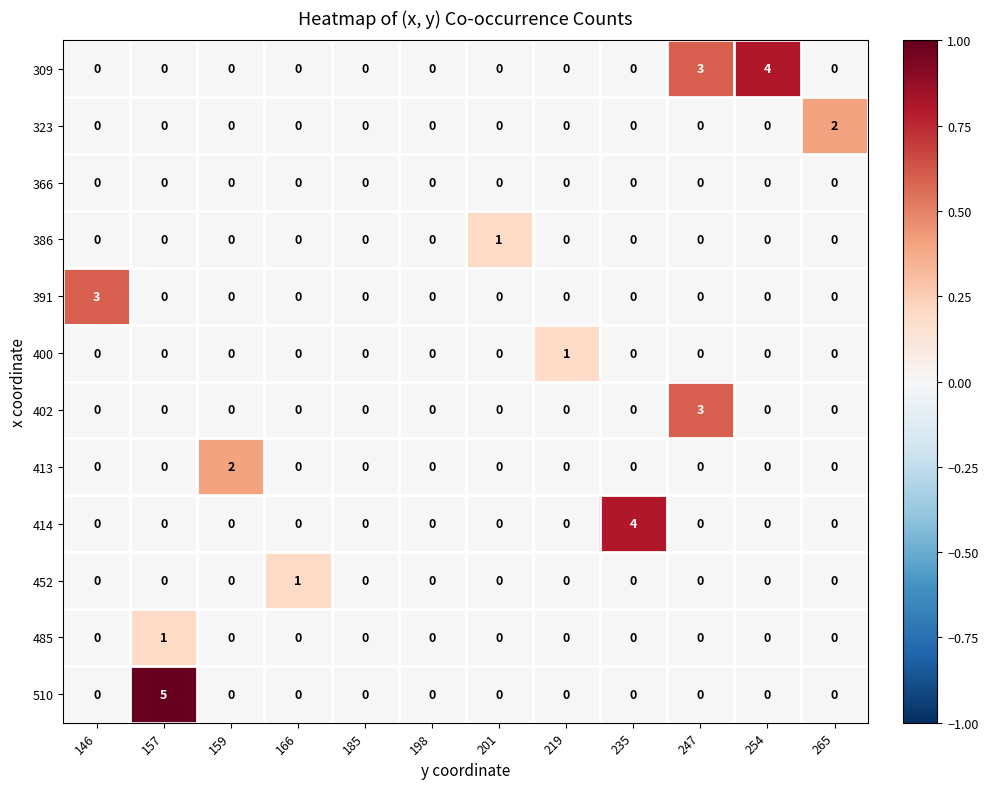

What is the total value across all series at 157?

6